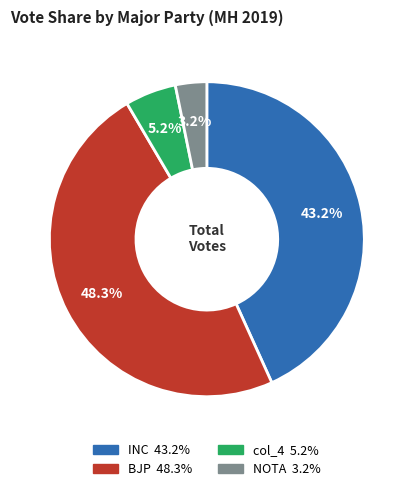

Does any single category account for the majority?

No